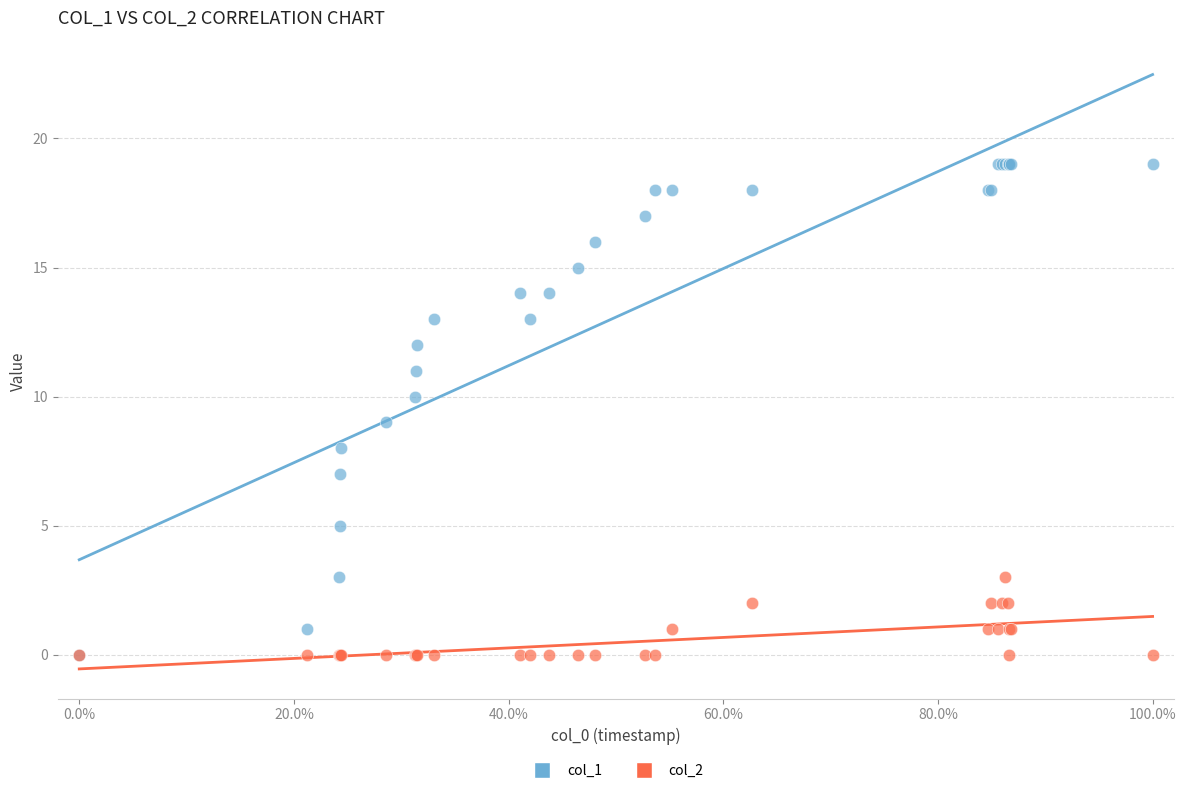

Which series reaches the maximum Y coordinate?

col_1